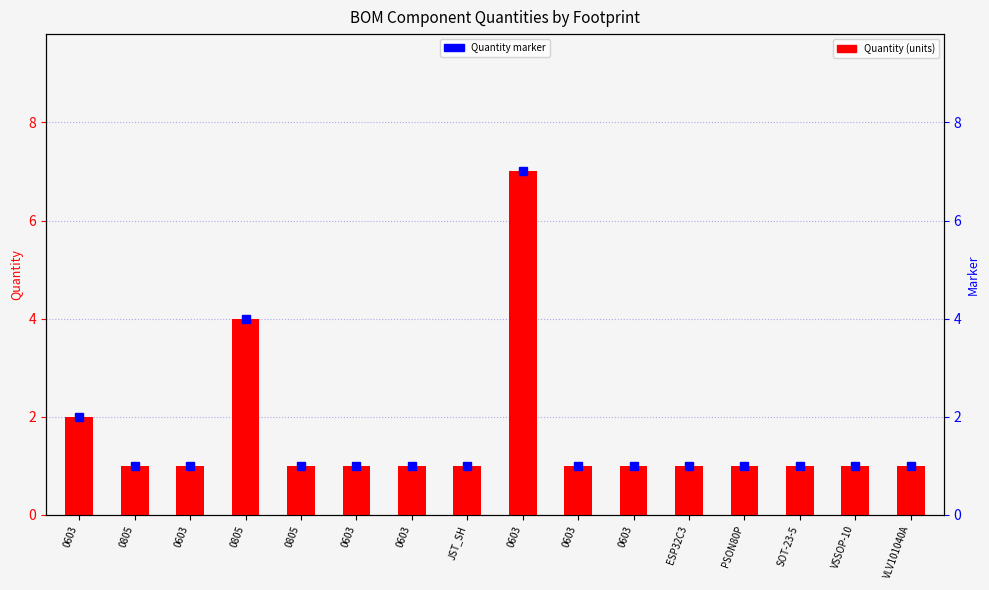

How many Quantity marker values are between 1 and 2?

14